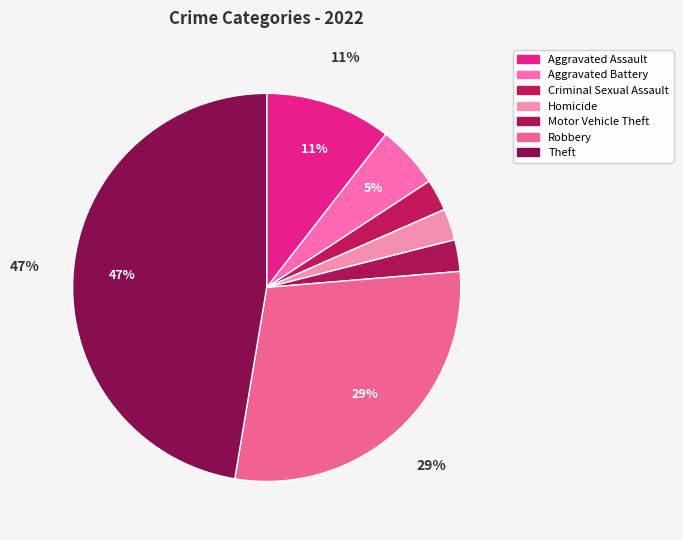

Between Motor Vehicle Theft and Aggravated Assault, which is larger?

Aggravated Assault